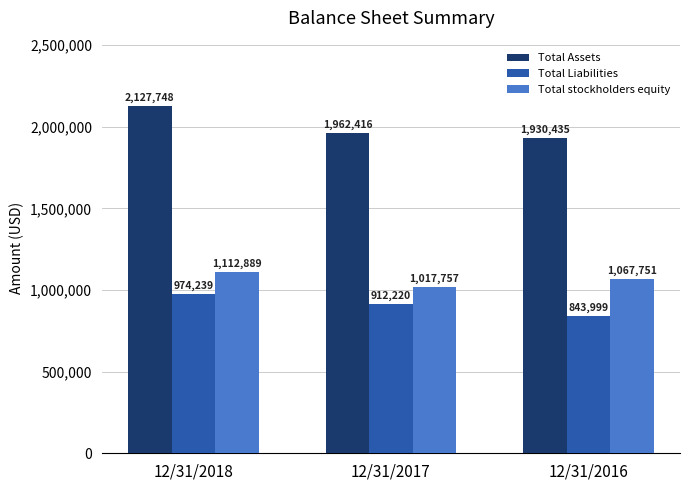

What is the greatest value displayed?

2127748